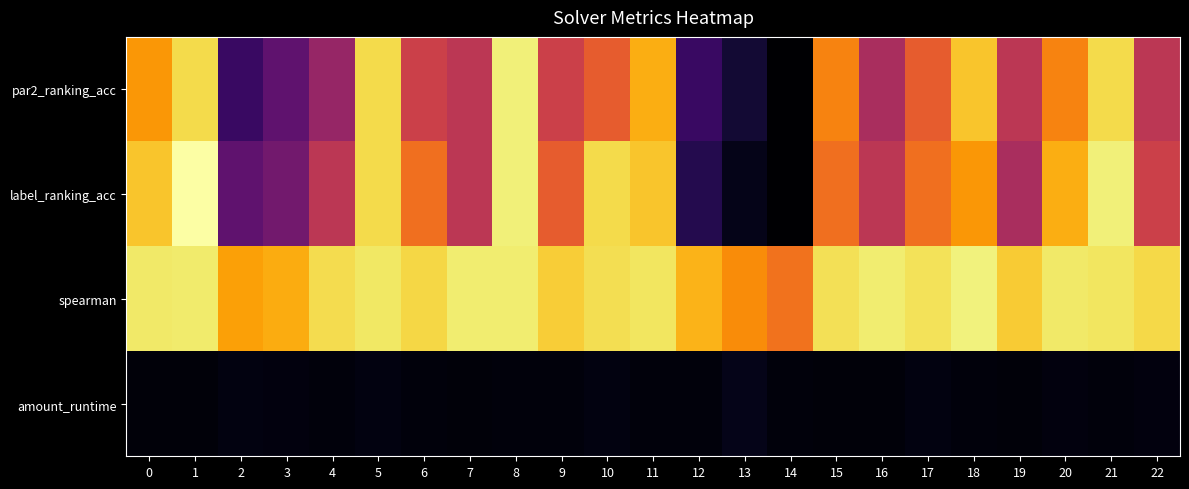

Which label corresponds to the smallest value in the chart?

14